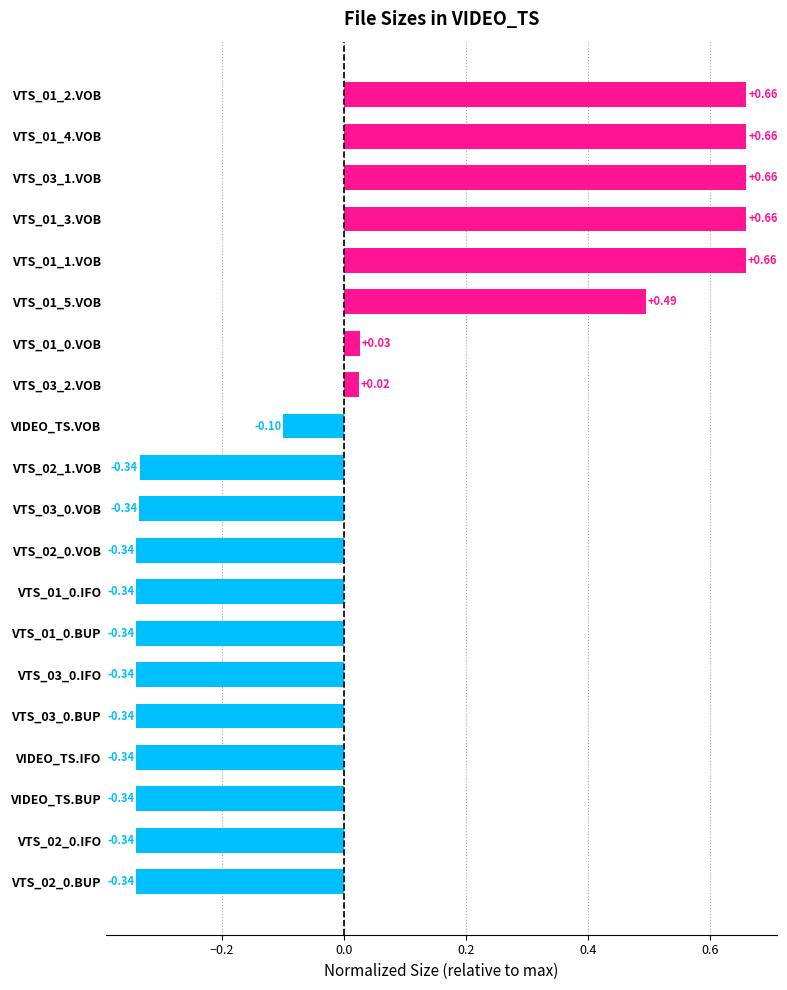

Between VTS_02_0.BUP and VTS_01_0.VOB, which is larger?

VTS_01_0.VOB